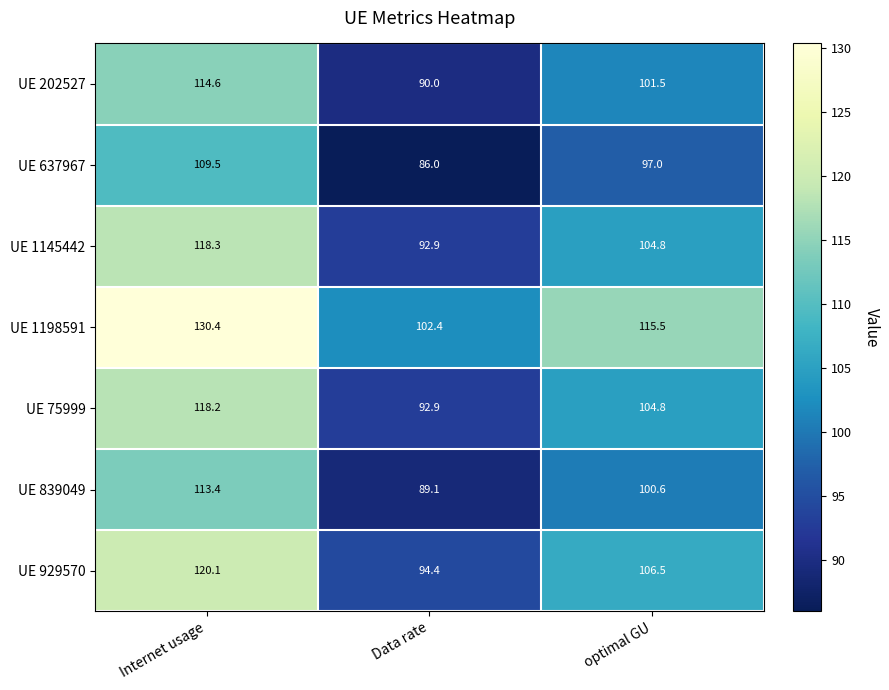

Which series has the largest range (max minus min)?

UE 1198591